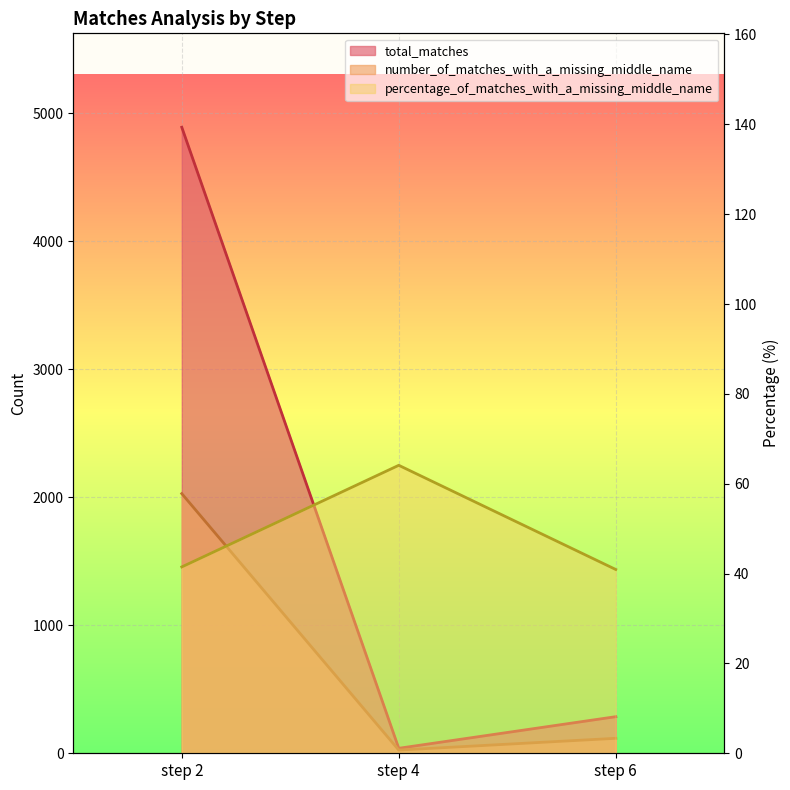

How many data points in number_of_matches_with_a_missing_middle_name are above 117?

1